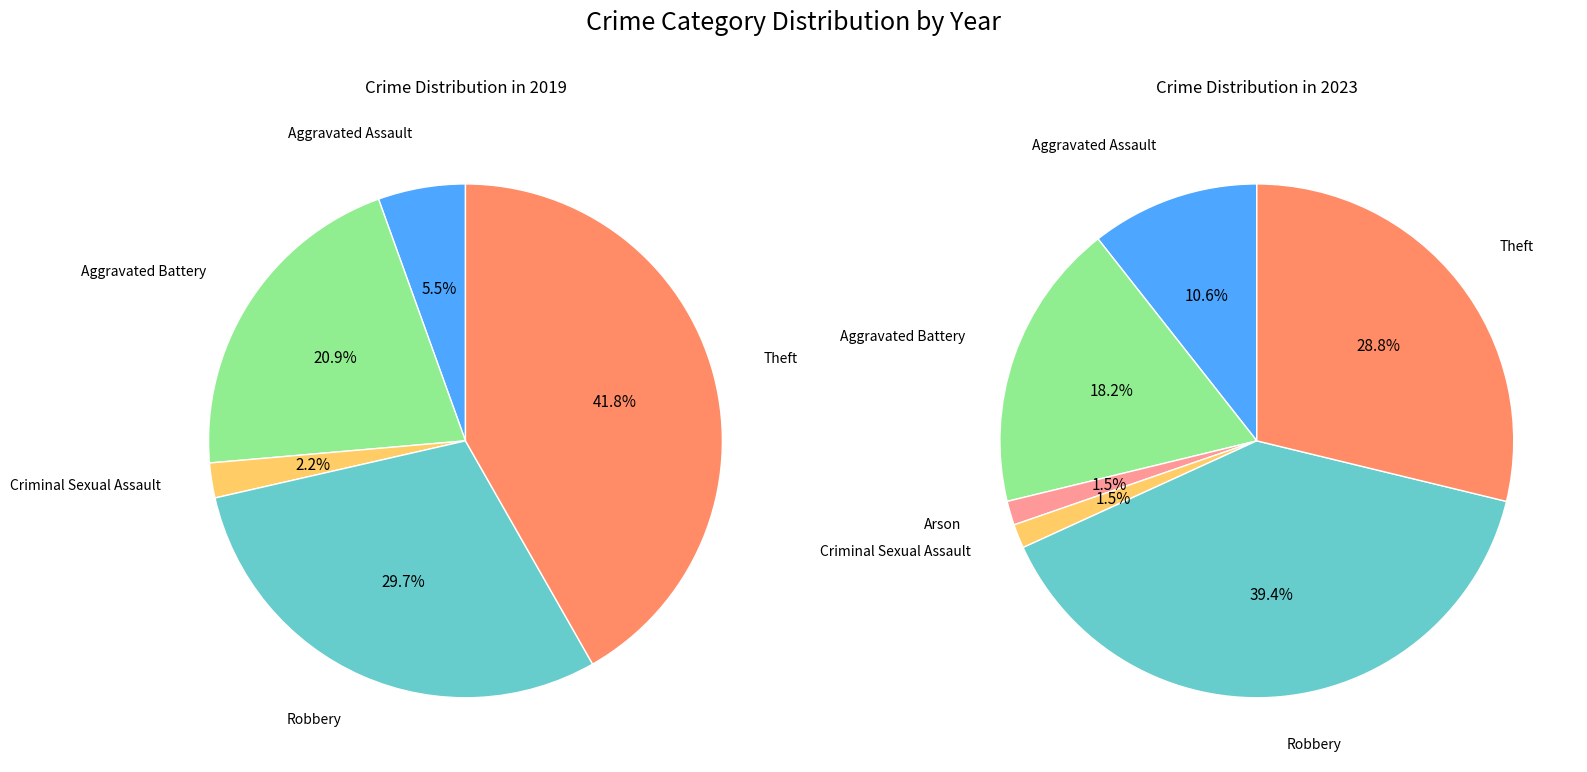

What is the smallest slice in the pie chart?

2